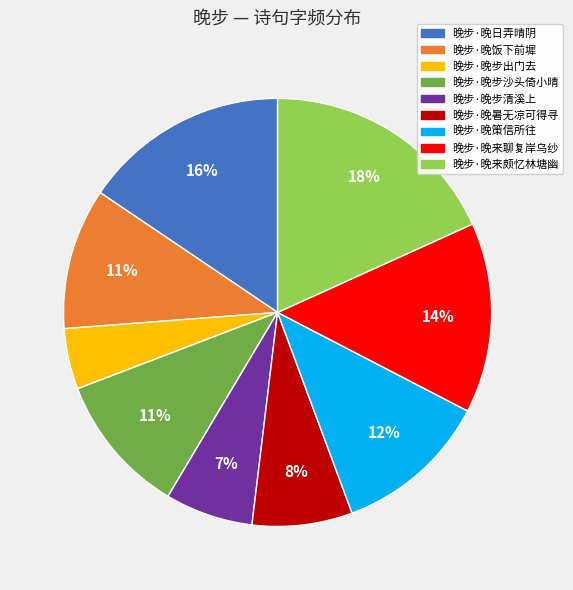

To the nearest percent, what portion does 晚步·晚步出门去 represent?

5%